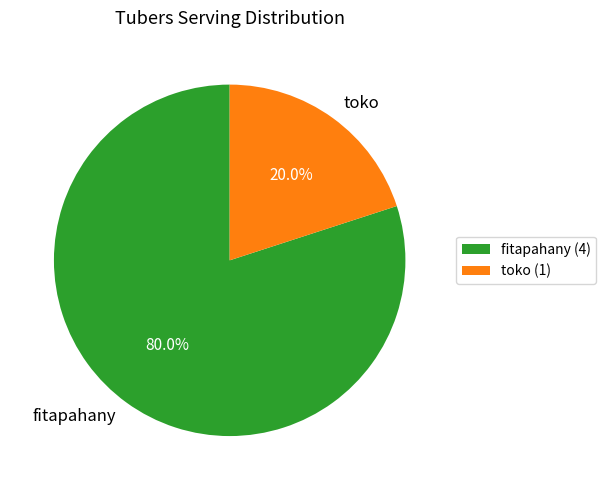

How many segments does this pie chart have?

2